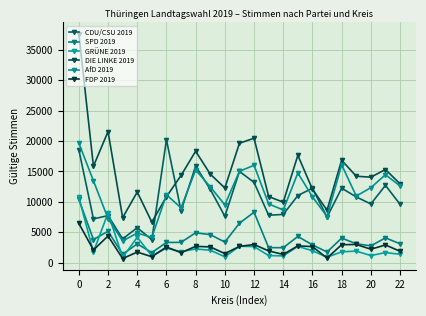

How many lines are shown in the chart?

6